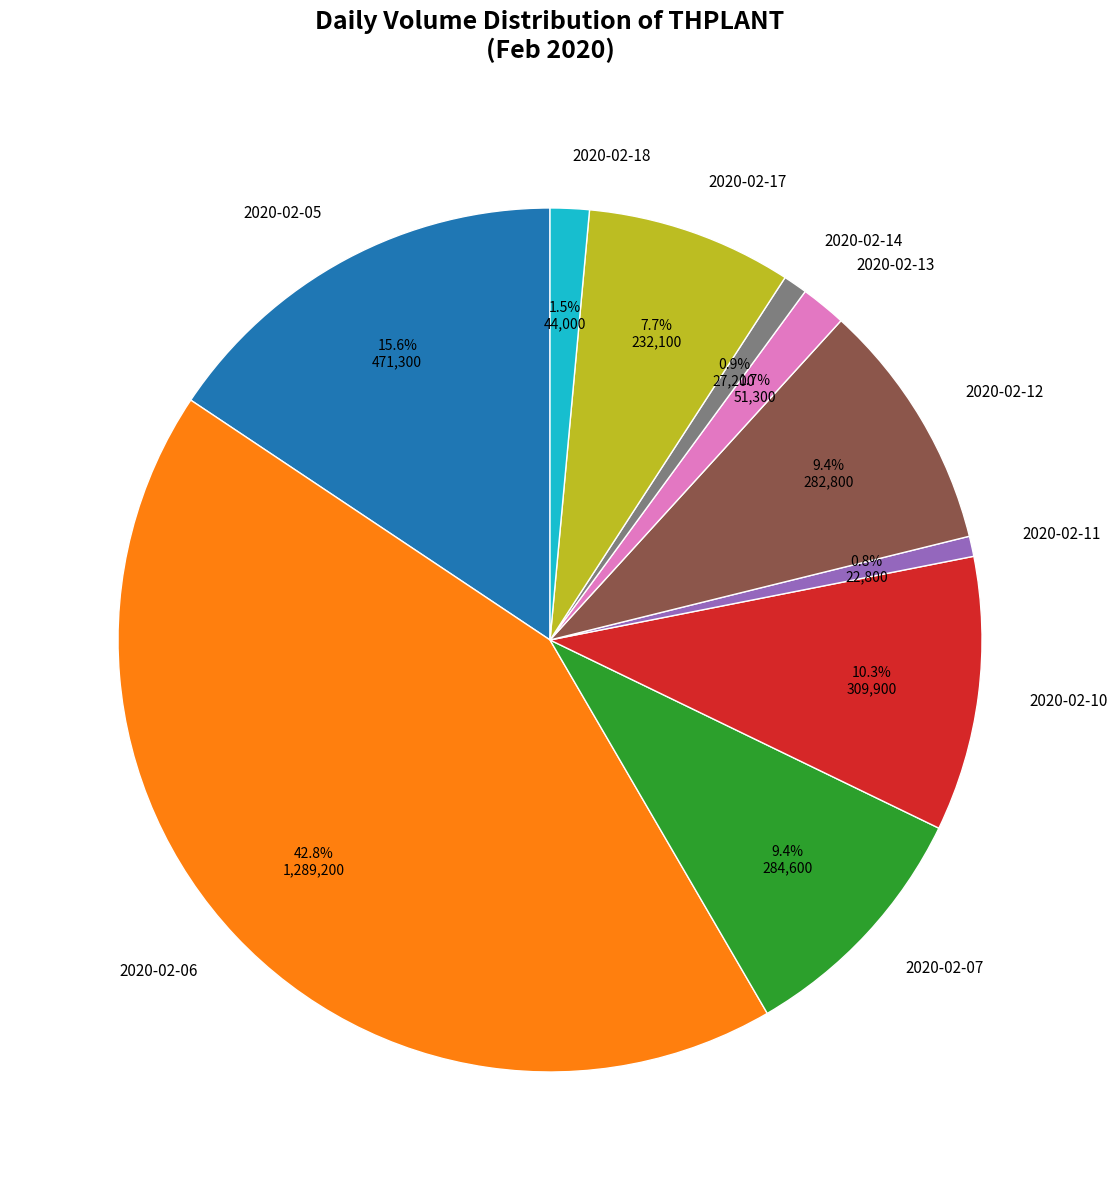

Which slice is the largest?

2020-02-06